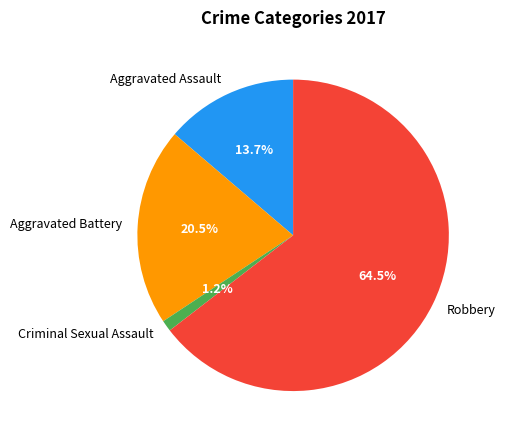

Rank the categories by value from lowest to highest.

Criminal Sexual Assault, Aggravated Assault, Aggravated Battery, Robbery